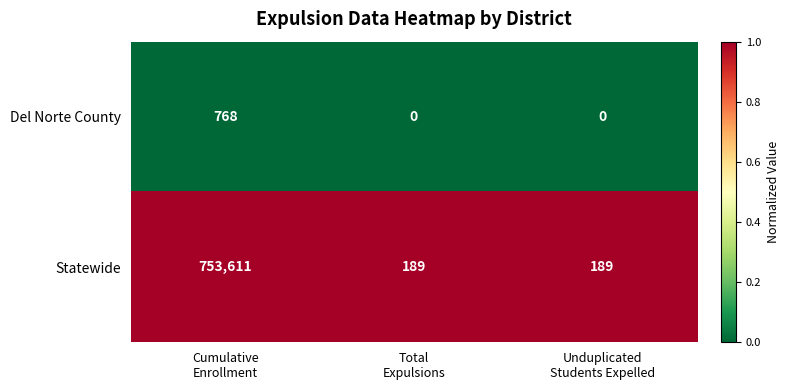

Which series has the widest spread of values?

Statewide